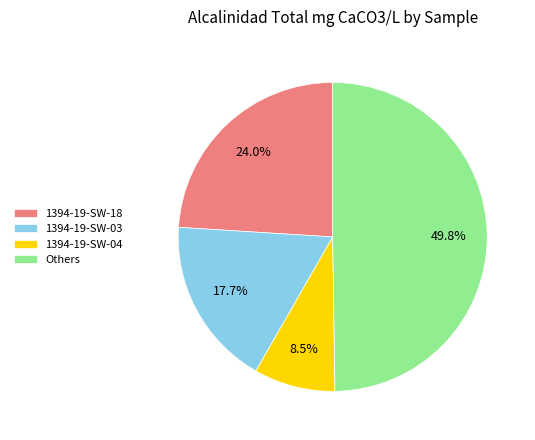

How many slices are in this pie chart?

4